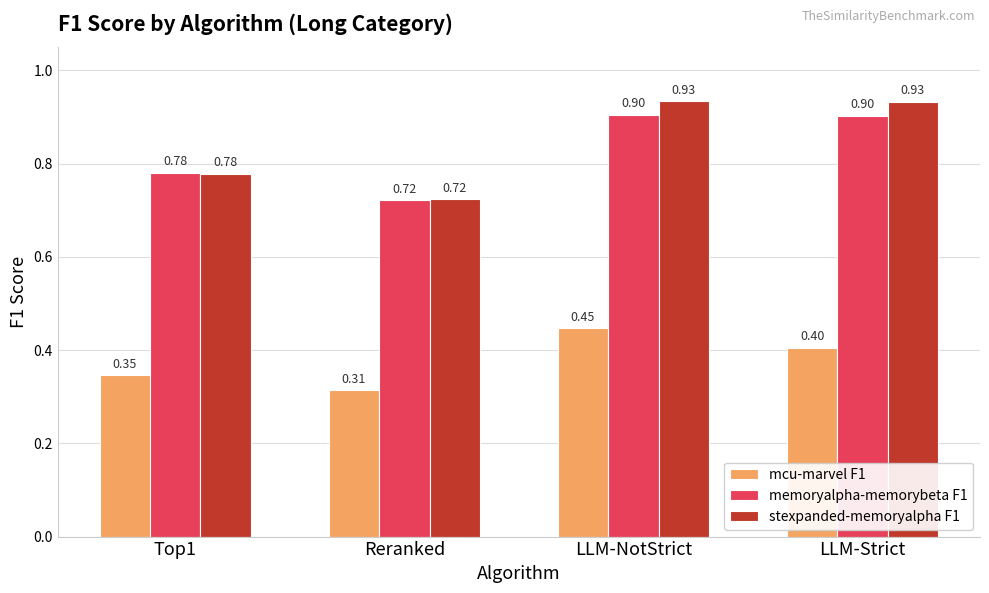

What is the greatest value displayed?

0.9